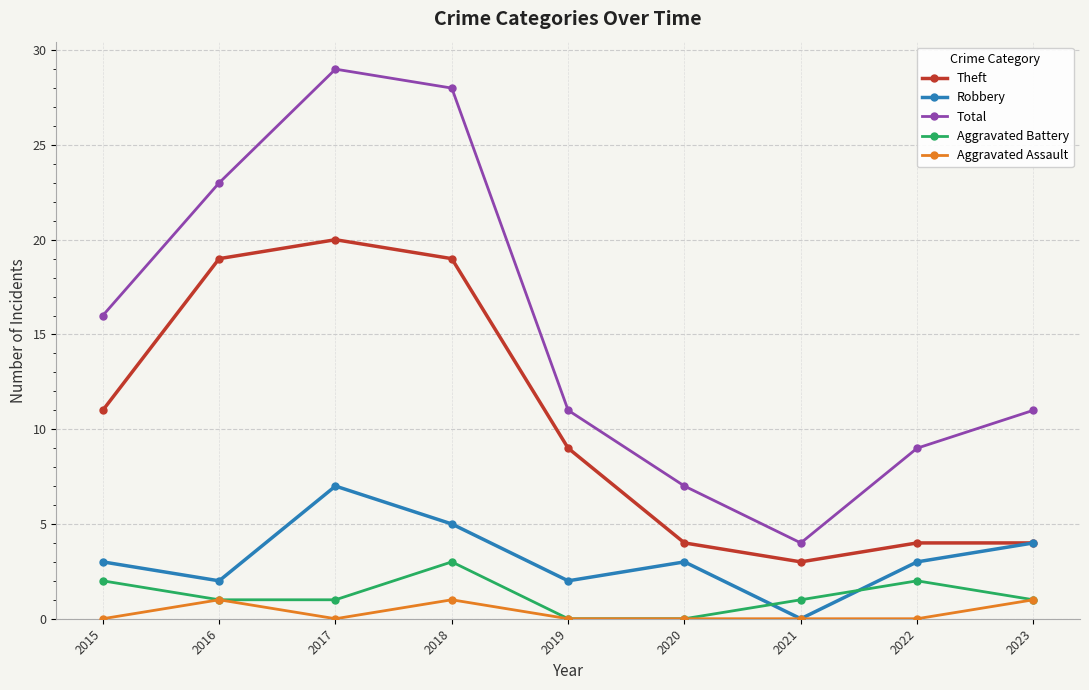

What is the approximate value of Aggravated Assault at 2023?

1